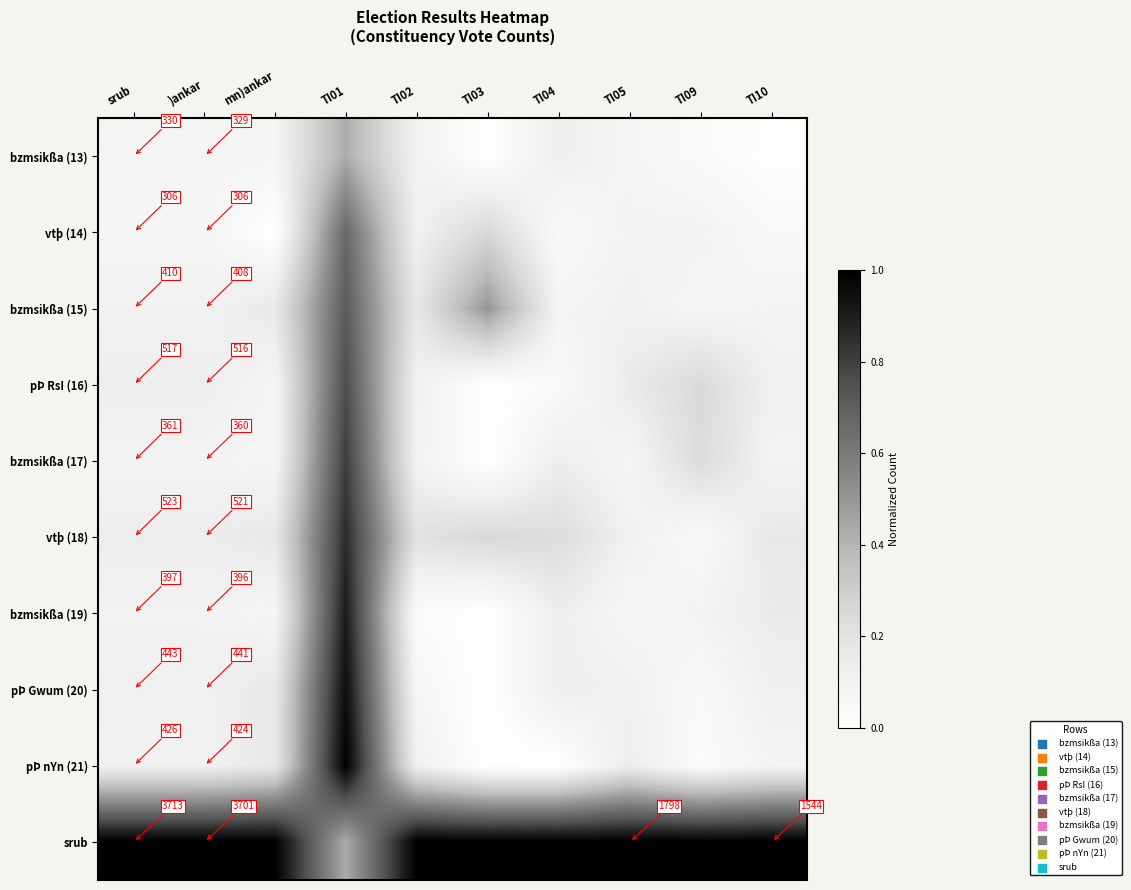

What is the greatest value displayed?

1.0